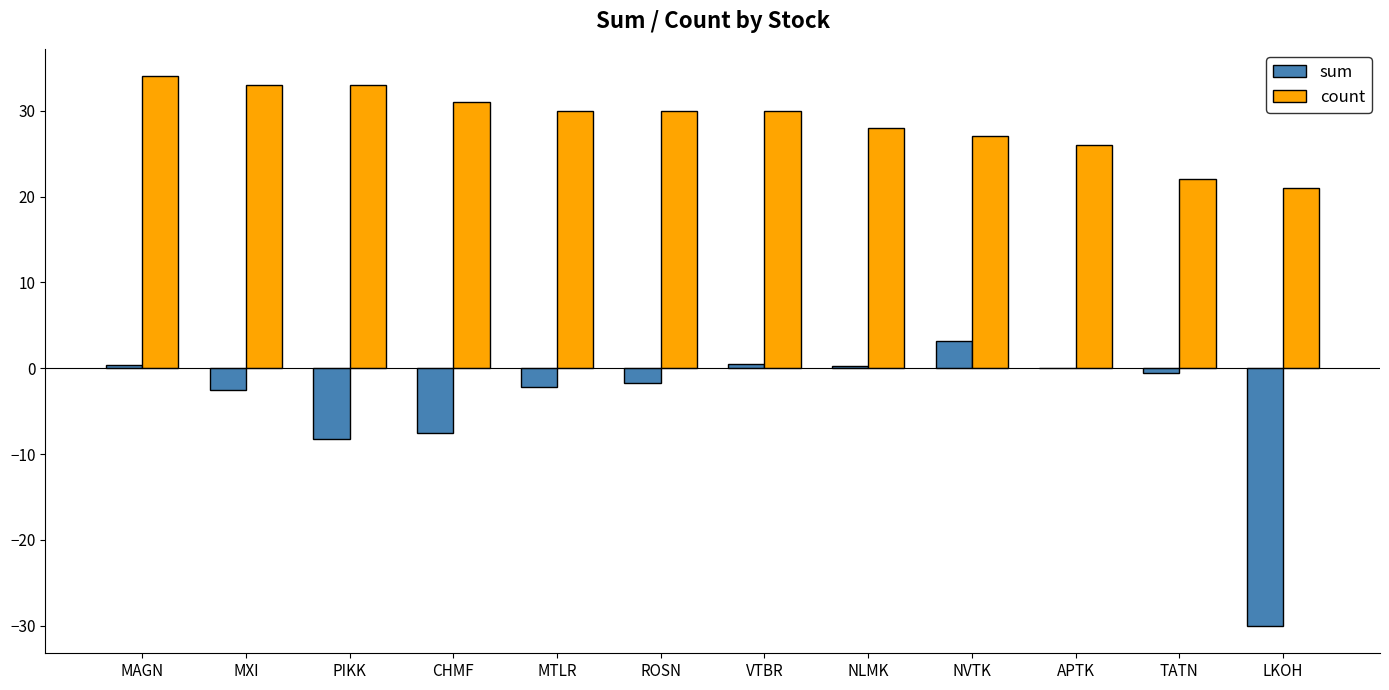

What is the spread (max minus min) of values at APTK?

26.0